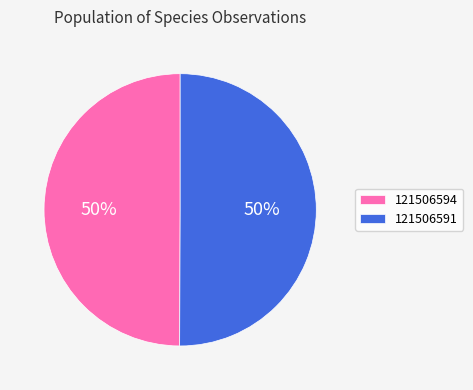

Is the sum of 121506591 and 121506594 greater than half?

Yes